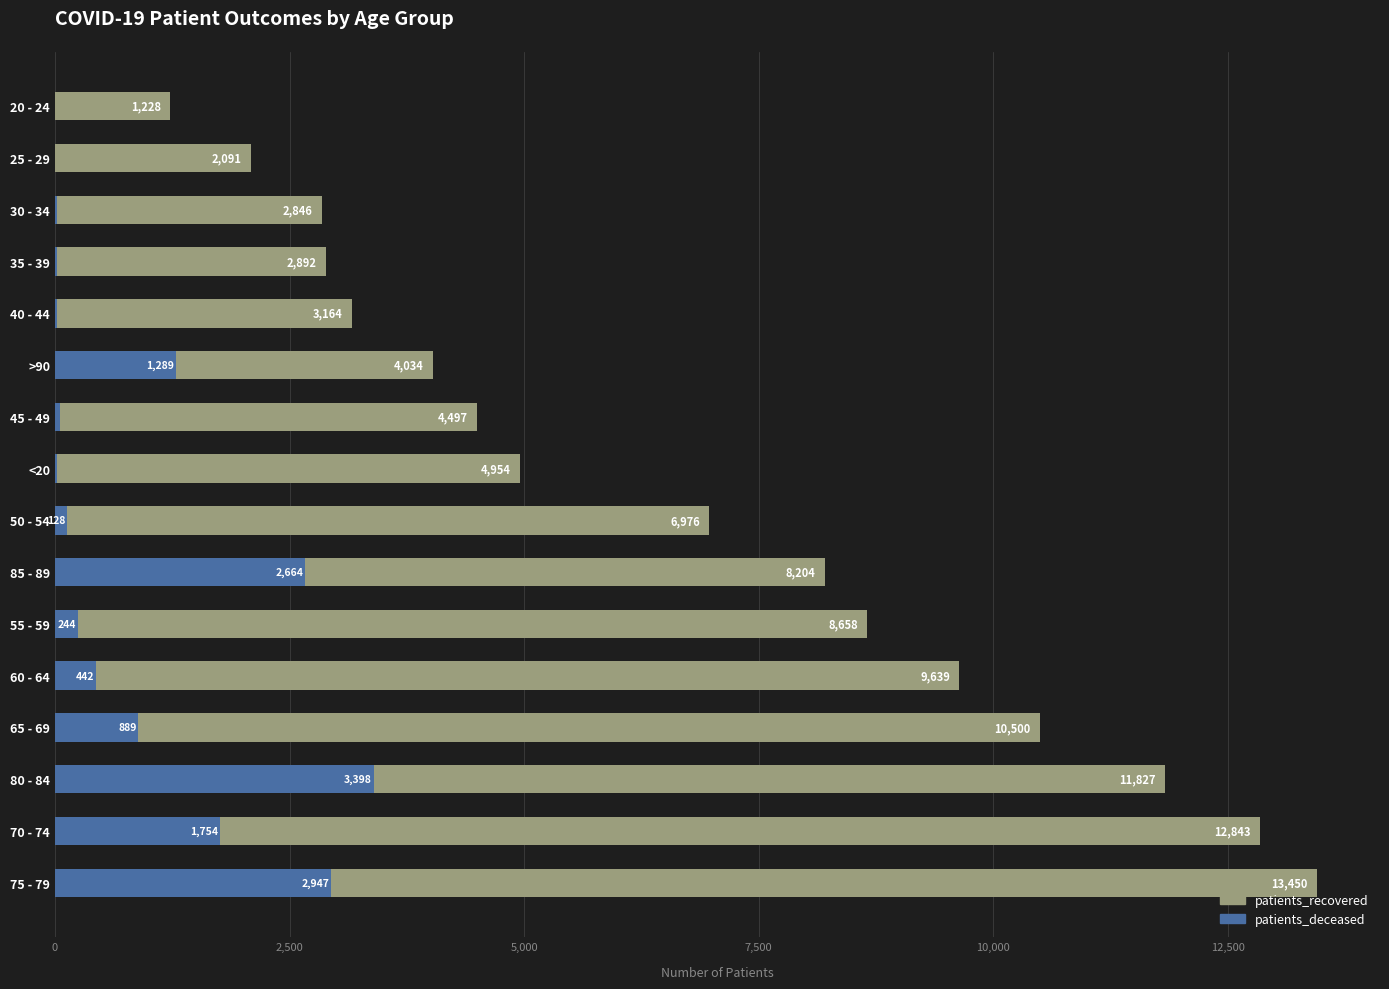

At how many categories does at least one series exceed 2410?

14